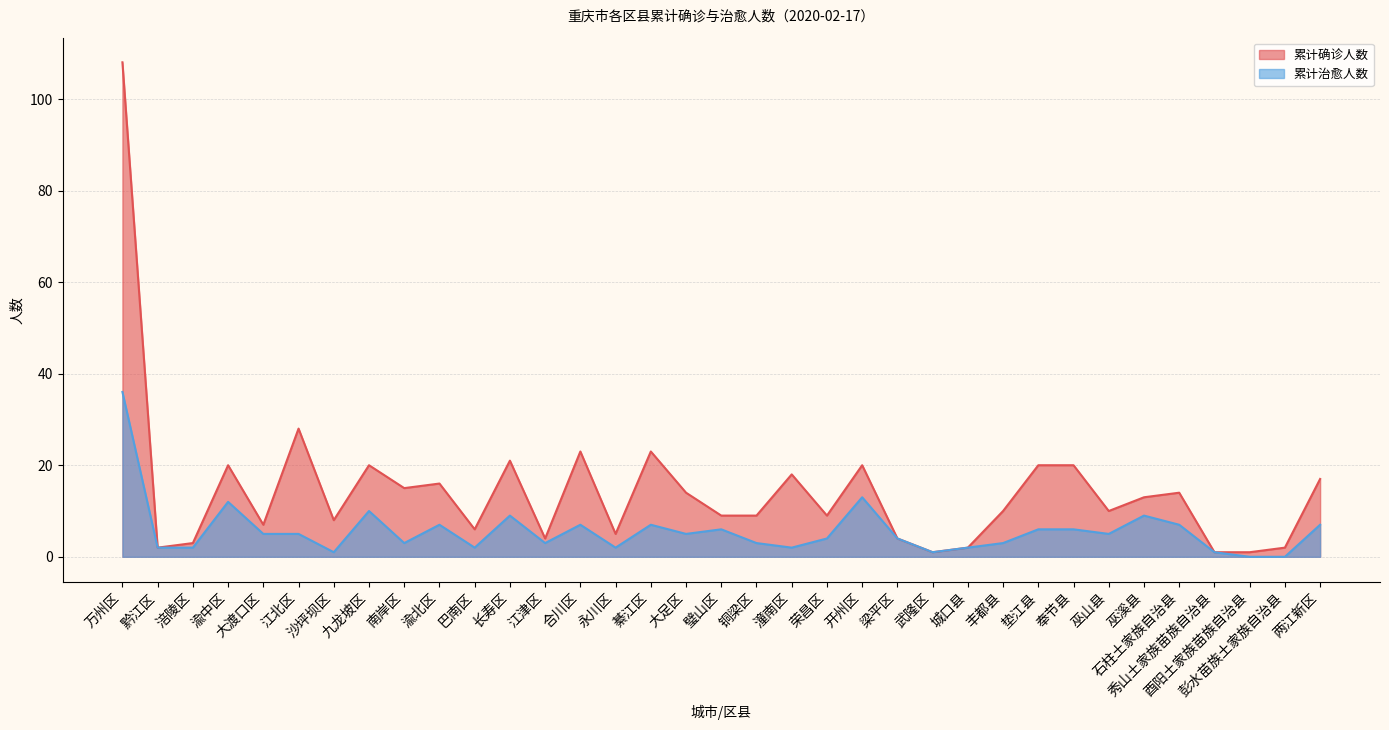

Which category has the highest value in the 累计确诊人数 series?

万州区